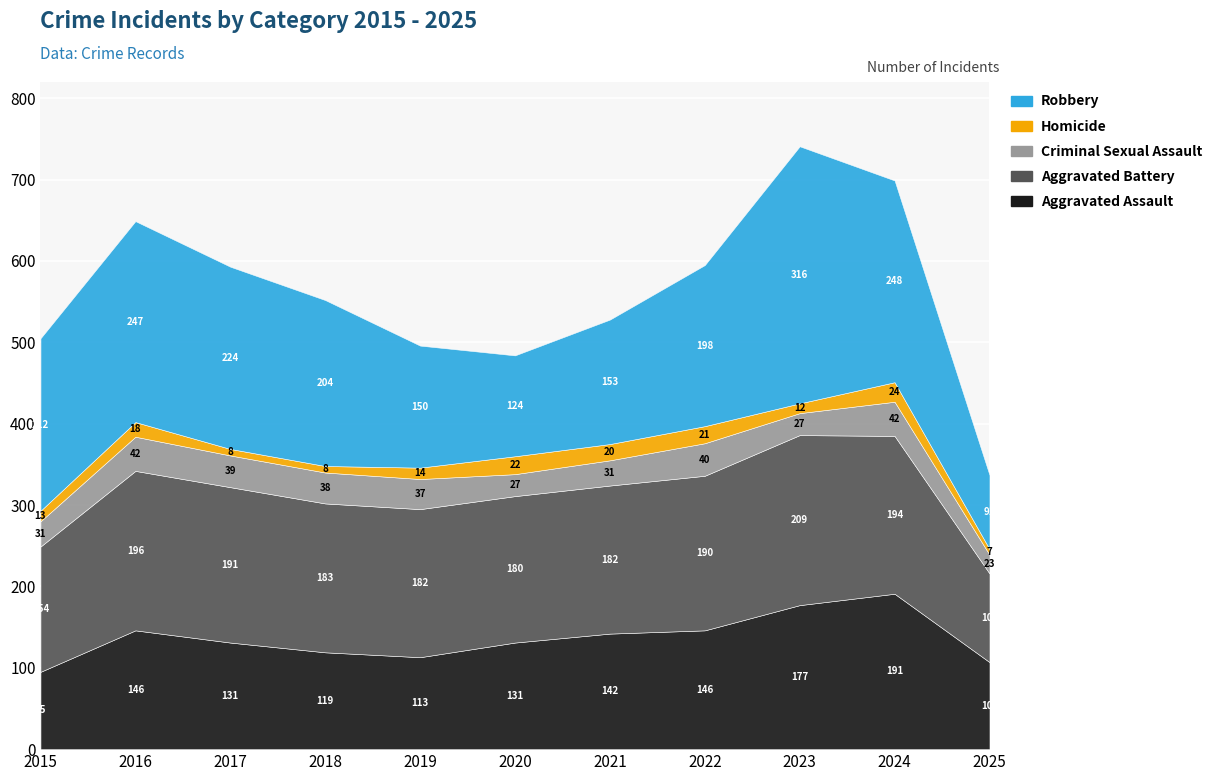

True or false: Aggravated Assault and Robbery intersect in this chart.

True